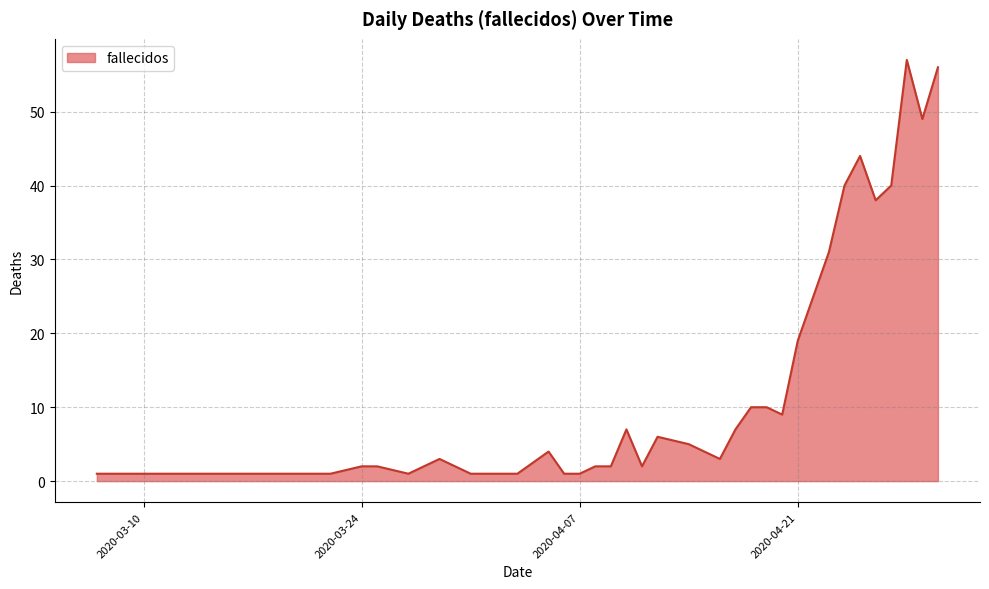

What is the greatest value displayed?

57